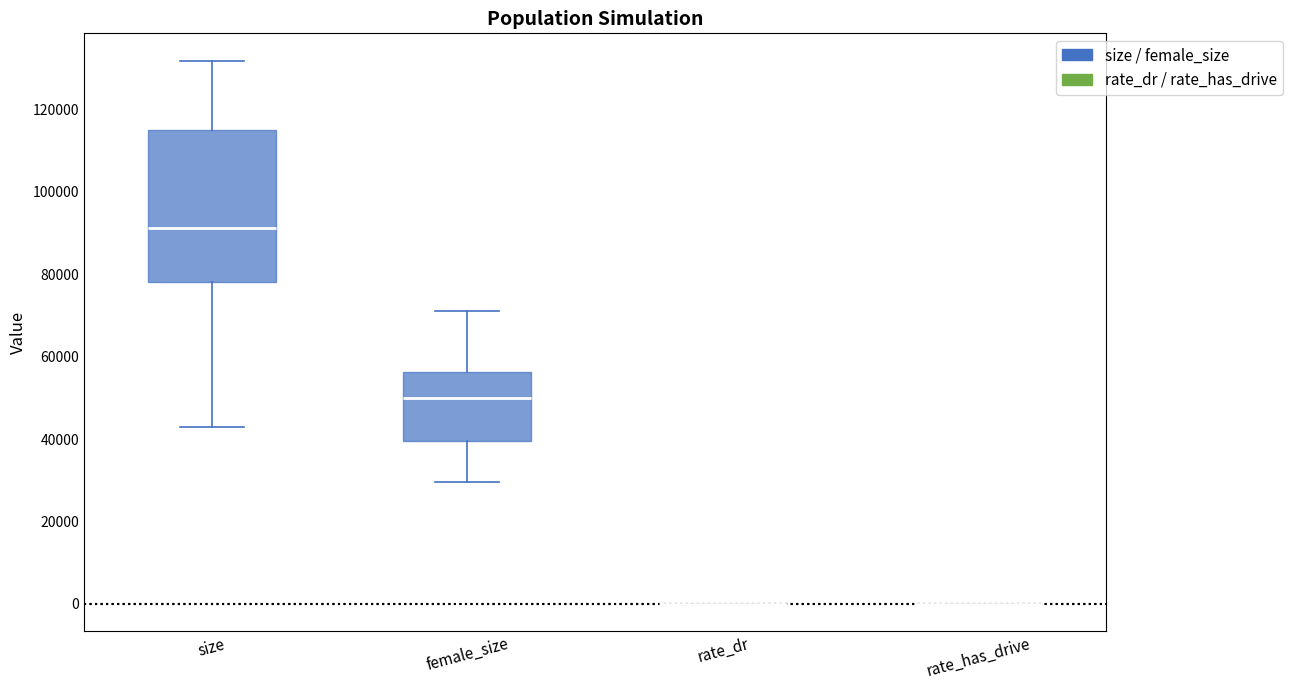

Reading left to right, transcribe this box plot: for each box, give where its median line is, the range the box spans, and where its two whiskers end, as read against the y-axis. The values are not printed on the chart, so give them approximately, as read against the axis.

size: median 92000, box 78000 to 116000, whiskers 42000 to 132000
female_size: median 50000, box 40000 to 56000, whiskers 30000 to 72000
rate_dr: box collapsed to a line at 0, whiskers 0 to 0
rate_has_drive: box collapsed to a line at 0, whiskers 0 to 0